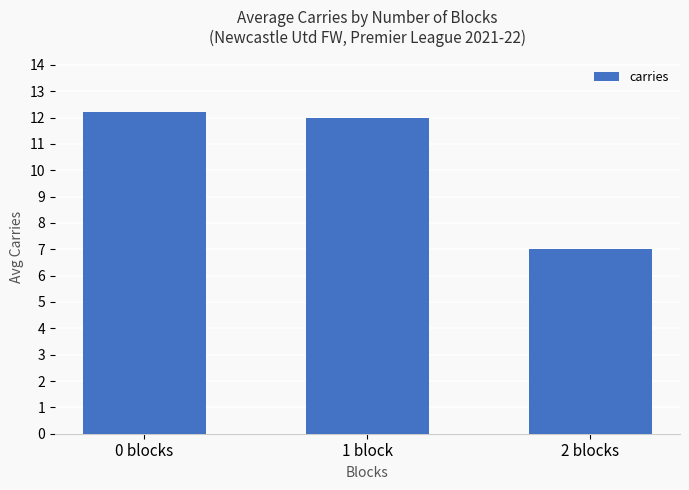

What is the label of the 1st bar from the left?

0 blocks